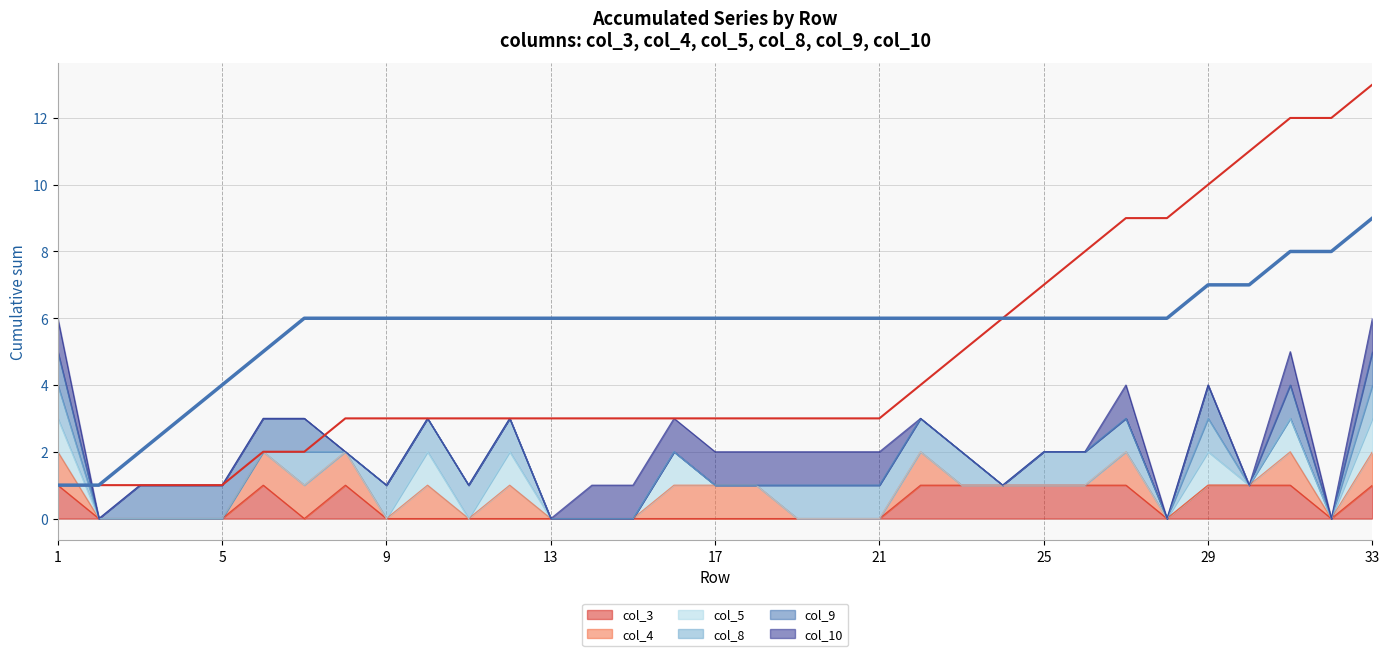

True or false: col_9 cumulative and col_3 cumulative intersect in this chart.

False